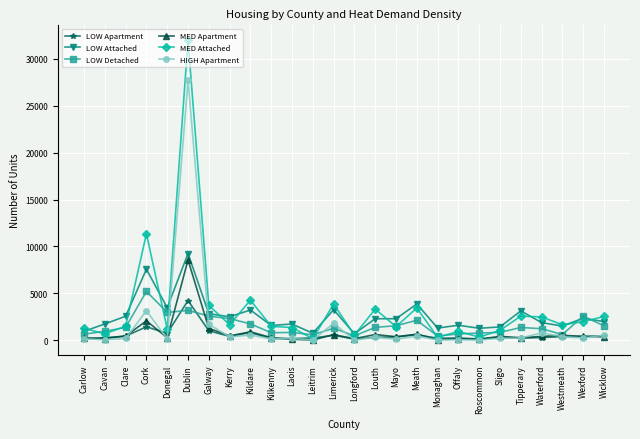

Where do HIGH Apartment and LOW Detached first cross each other?

Donegal and Dublin